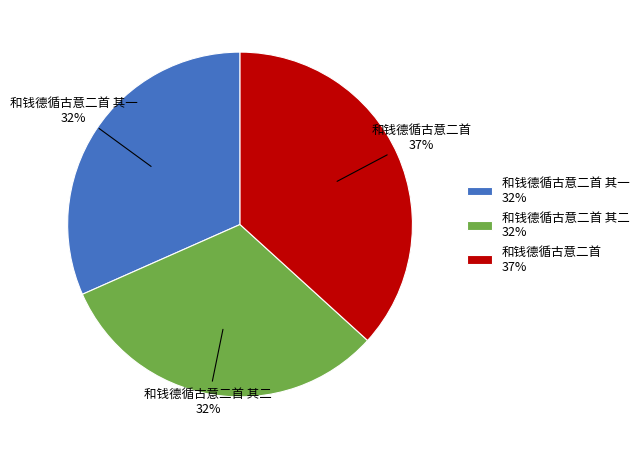

What percentage is the 和钱德循古意二首 其一 32% slice, to the nearest percent?

32%